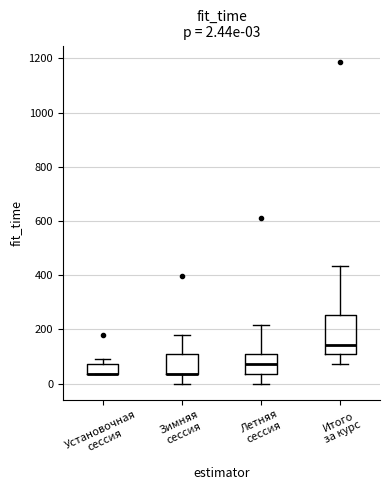

Which box is the tallest, from its lower edge to its upper edge?

Итого за курс